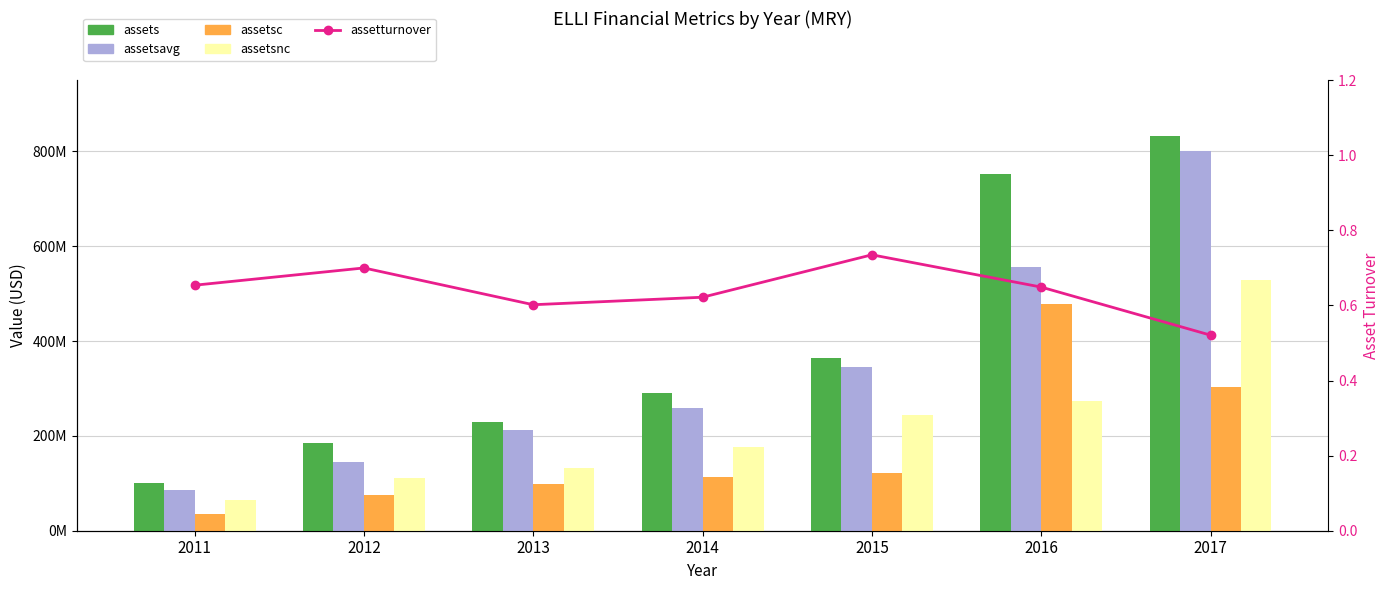

True or false: assetturnover has a value of 0.6 at 2014.

True